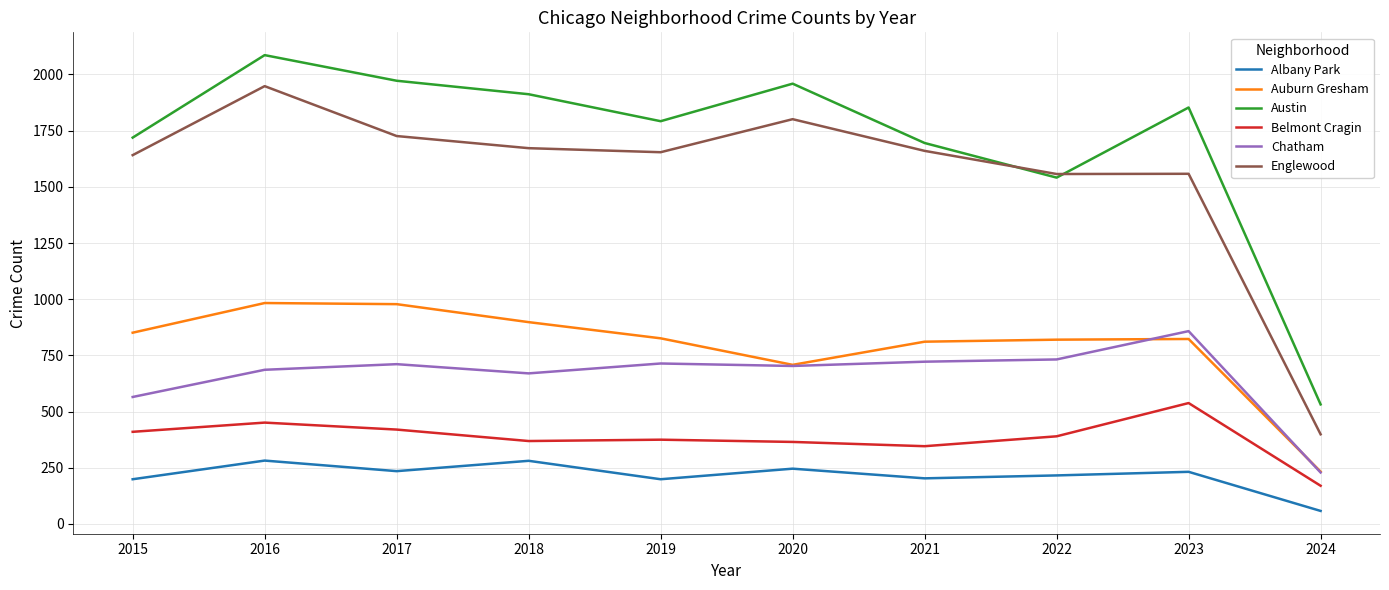

Where is the first local maximum for Englewood?

2016